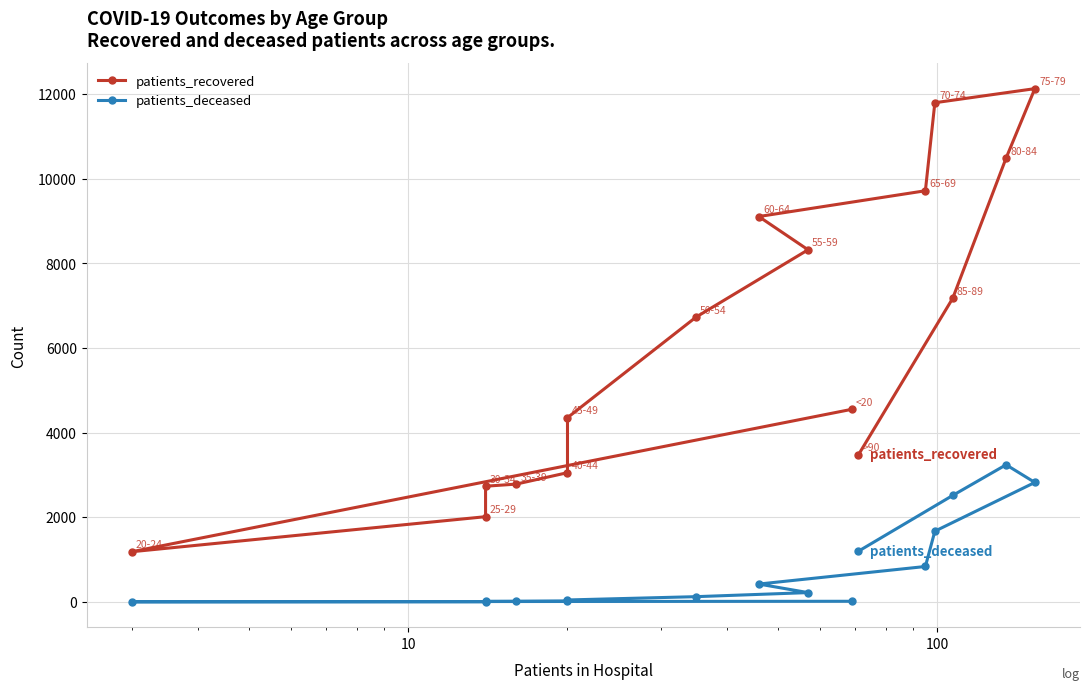

What are all the series names shown in the legend?

patients_recovered, patients_deceased